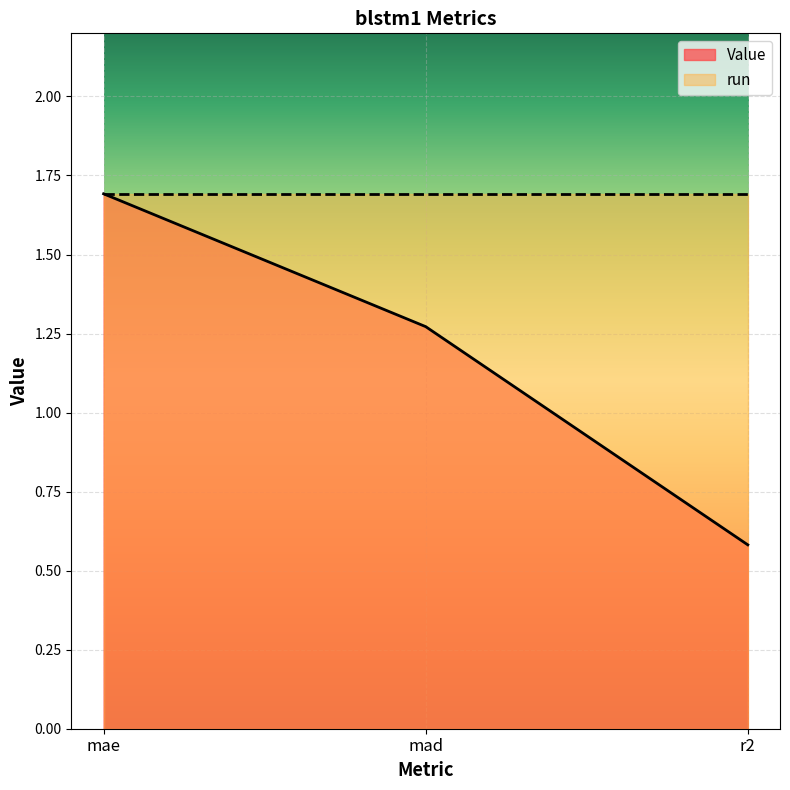

How many categories are shown in the chart?

3